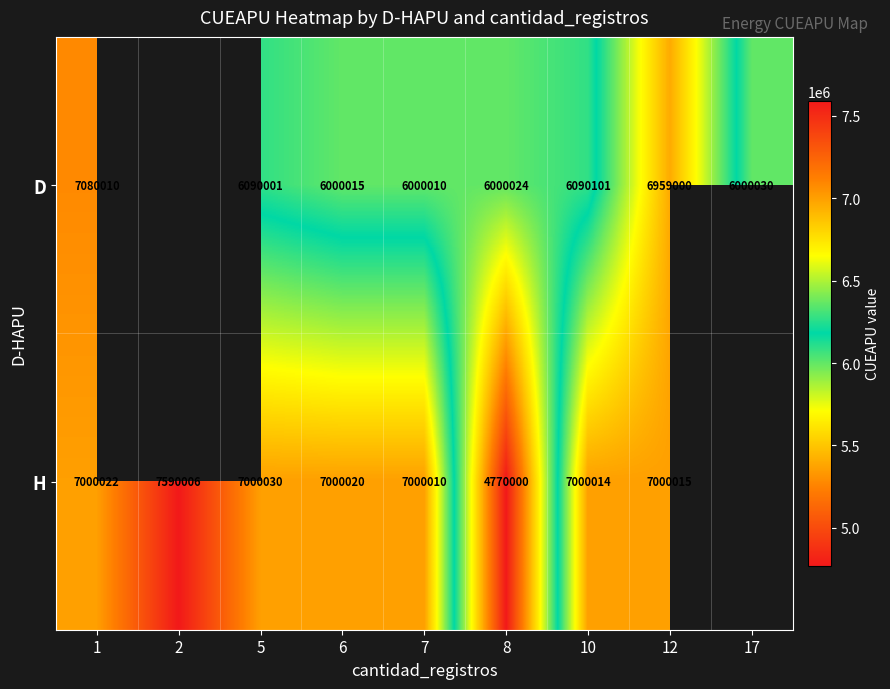

Is it true that H equals 2754888.0 at 1?

False